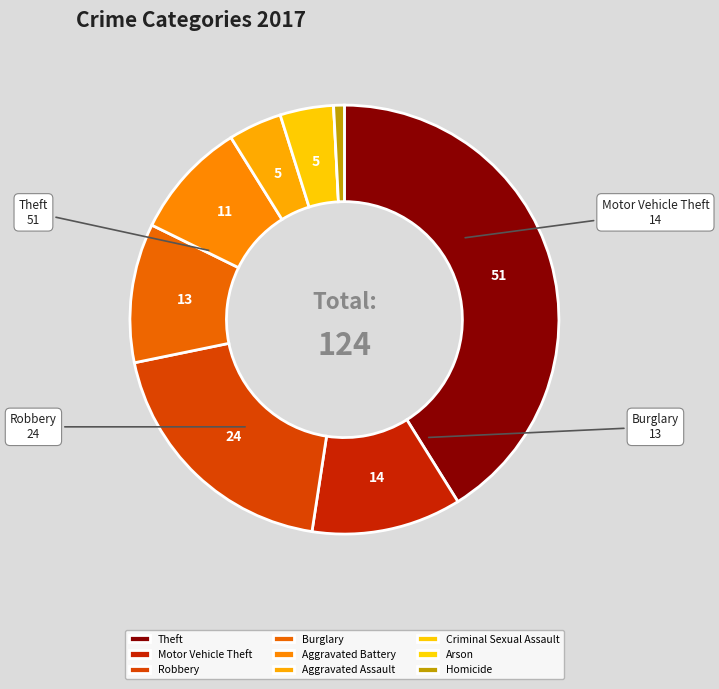

True or false: Motor Vehicle Theft accounts for 3% of the total.

False